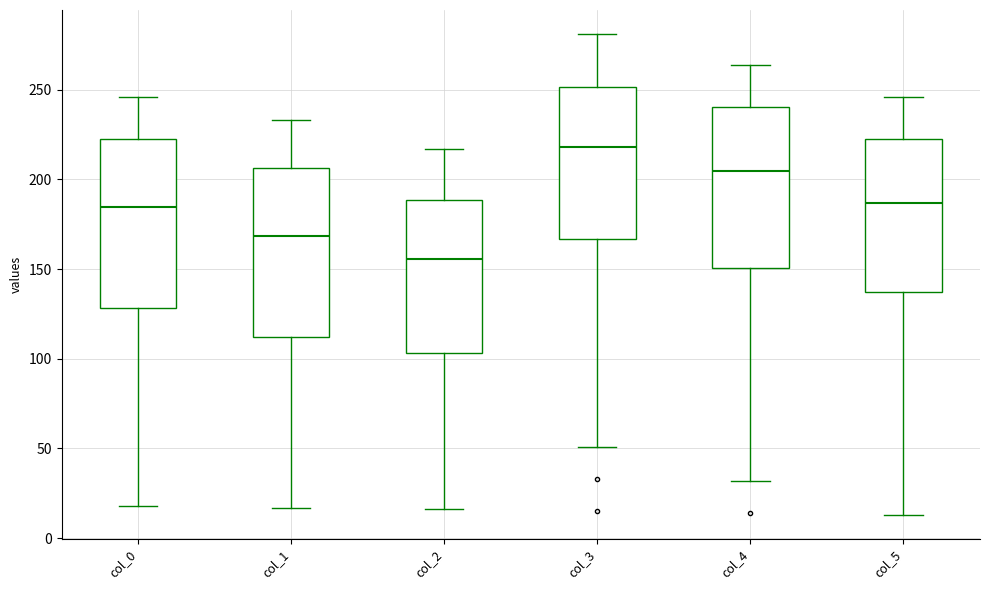

Reading left to right, read every box against the y-axis: the position of its median line, the range the box covers, and the ends of its whiskers. The values are not printed on the chart, so give them approximately, as read against the axis.

col_0: median 185, box 130 to 225, whiskers 20 to 245
col_1: median 170, box 110 to 205, whiskers 15 to 235
col_2: median 155, box 105 to 190, whiskers 15 to 215
col_3: median 220, box 165 to 250, whiskers 50 to 280
col_4: median 205, box 150 to 240, whiskers 30 to 265
col_5: median 185, box 135 to 225, whiskers 15 to 245